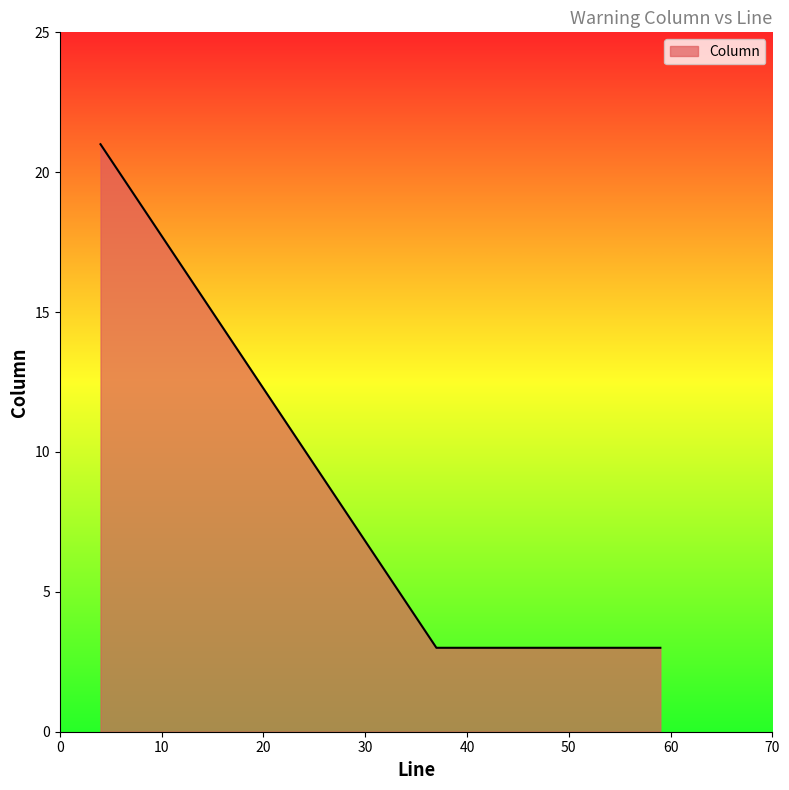

What is the sum of all values?

27